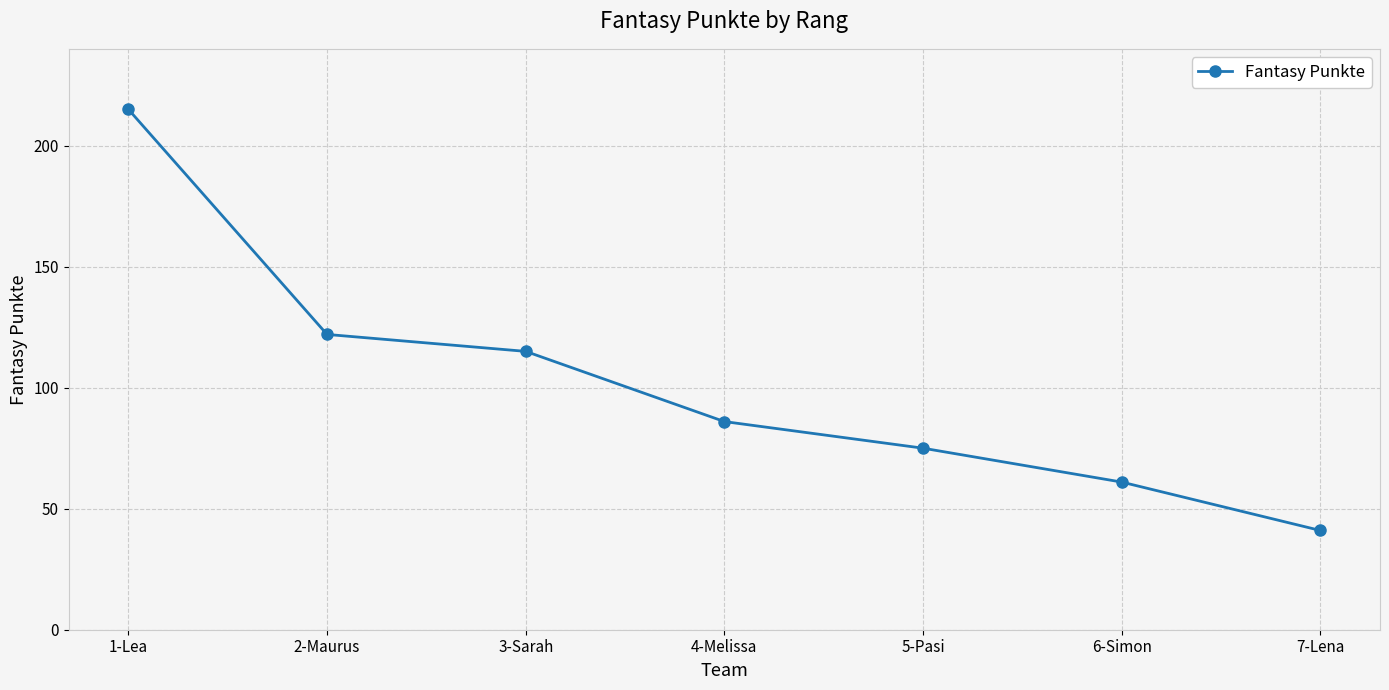

True or false: there are more than 1 points higher than both neighbors.

False